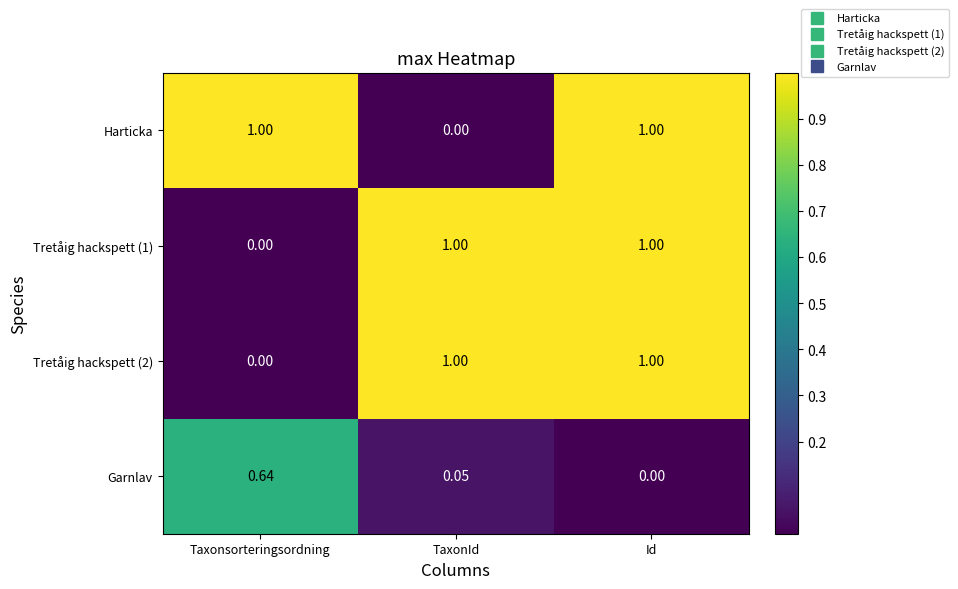

How many data points in Harticka are less than 1?

1